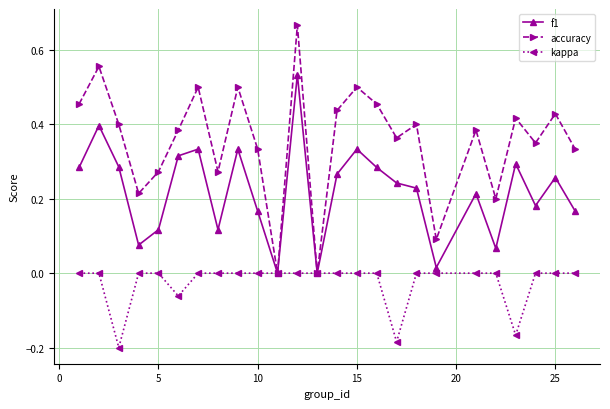

Which series has the widest spread of values?

accuracy